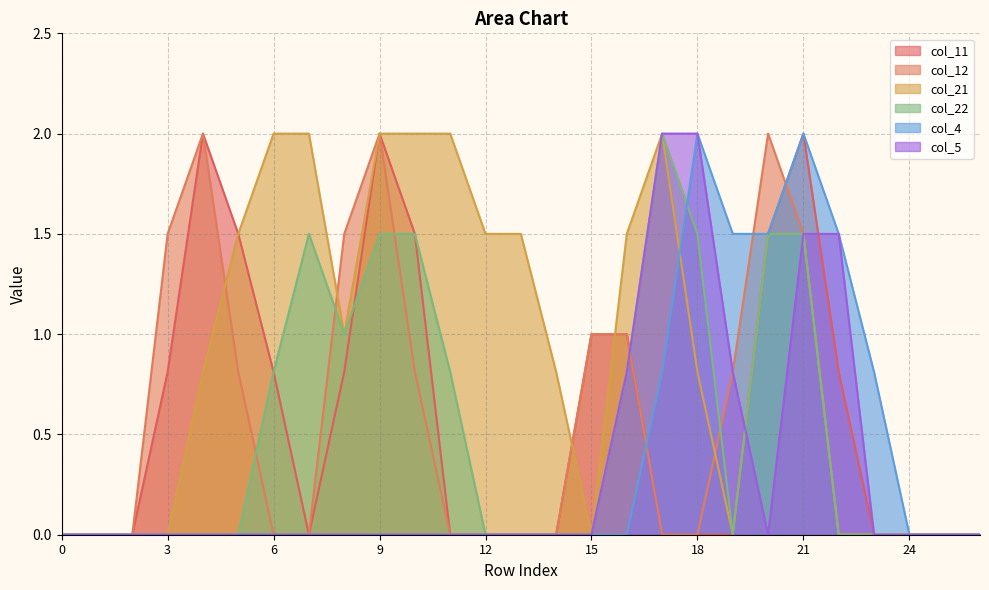

At which category is the sum across all series the highest?

21